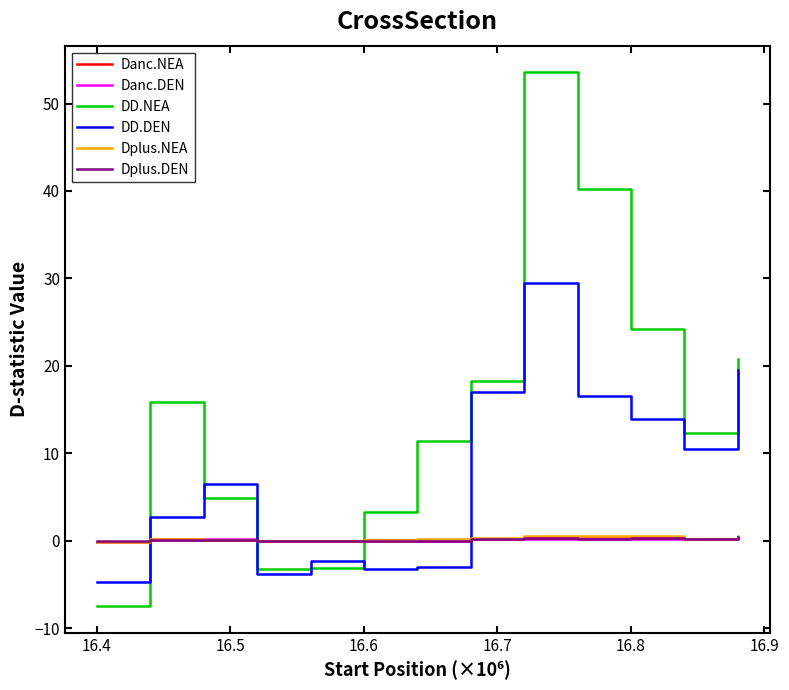

True or false: DD.NEA and Dplus.DEN intersect in this chart.

True